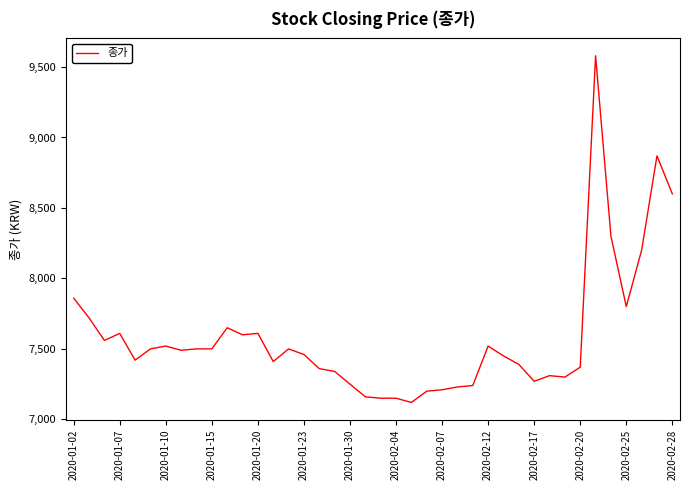

What is the maximum value shown in the chart?

9580